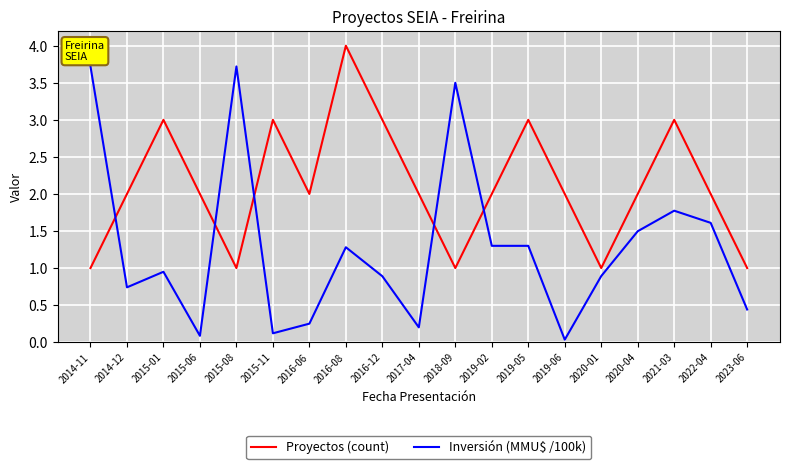

What are all the series names shown in the legend?

Proyectos (count), Inversión (MMU$ /100k)